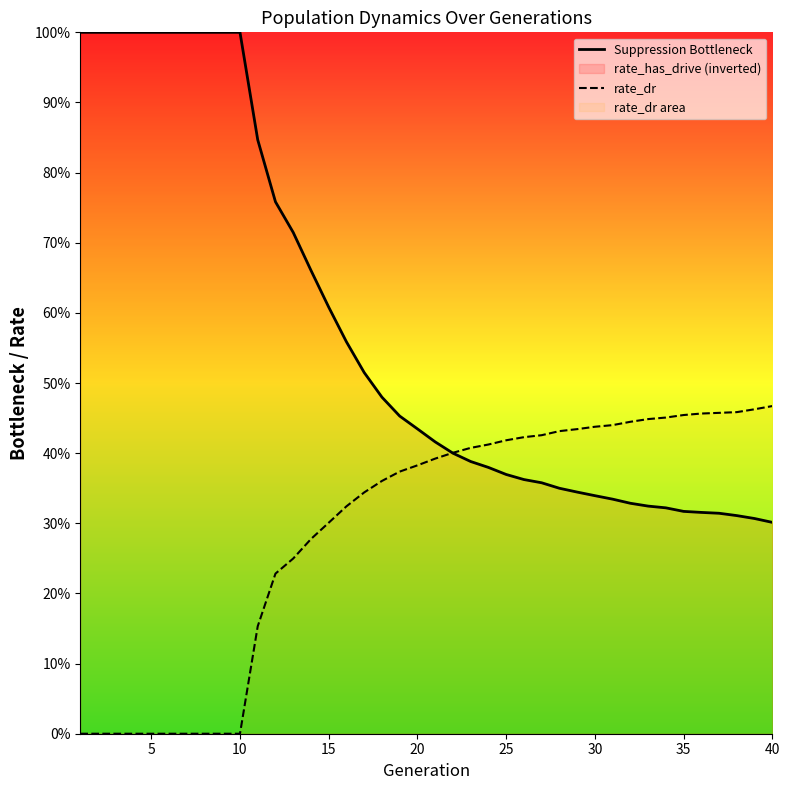

Reading left to right, what are all the values shown in this chart?

Suppression Bottleneck: 1.0	1.0	1.0	1.0	1.0	1.0	1.0	1.0	1.0	1.0	0.8	0.8	0.7	0.7	0.6	0.6	0.5	0.5	0.5	0.4	0.4	0.4	0.4	0.4	0.4	0.4	0.4	0.3	0.3	0.3	0.3	0.3	0.3	0.3	0.3	0.3	0.3	0.3	0.3	0.3
rate_dr: 0.0	0.0	0.0	0.0	0.0	0.0	0.0	0.0	0.0	0.0	0.2	0.2	0.2	0.3	0.3	0.3	0.3	0.4	0.4	0.4	0.4	0.4	0.4	0.4	0.4	0.4	0.4	0.4	0.4	0.4	0.4	0.4	0.4	0.5	0.5	0.5	0.5	0.5	0.5	0.5